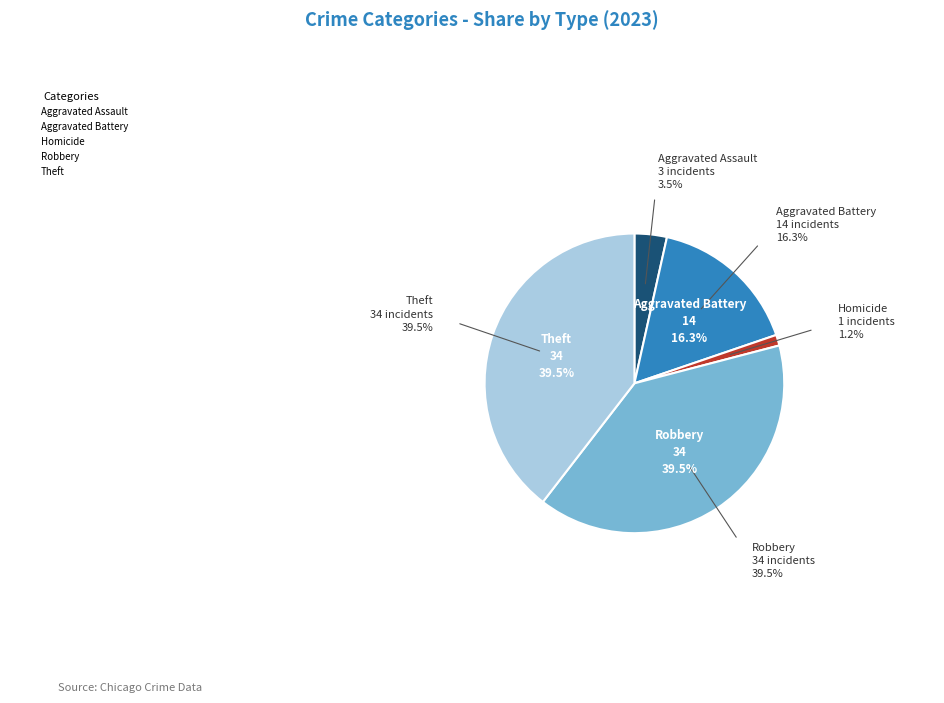

Is there any slice that represents more than half of the pie?

No